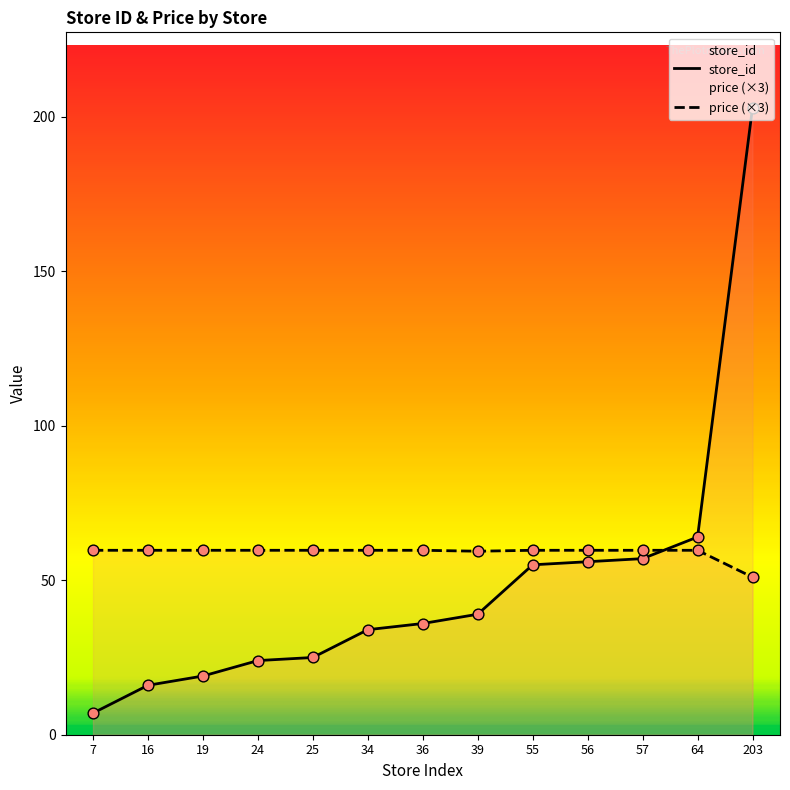

At which category is the sum across all series the highest?

203